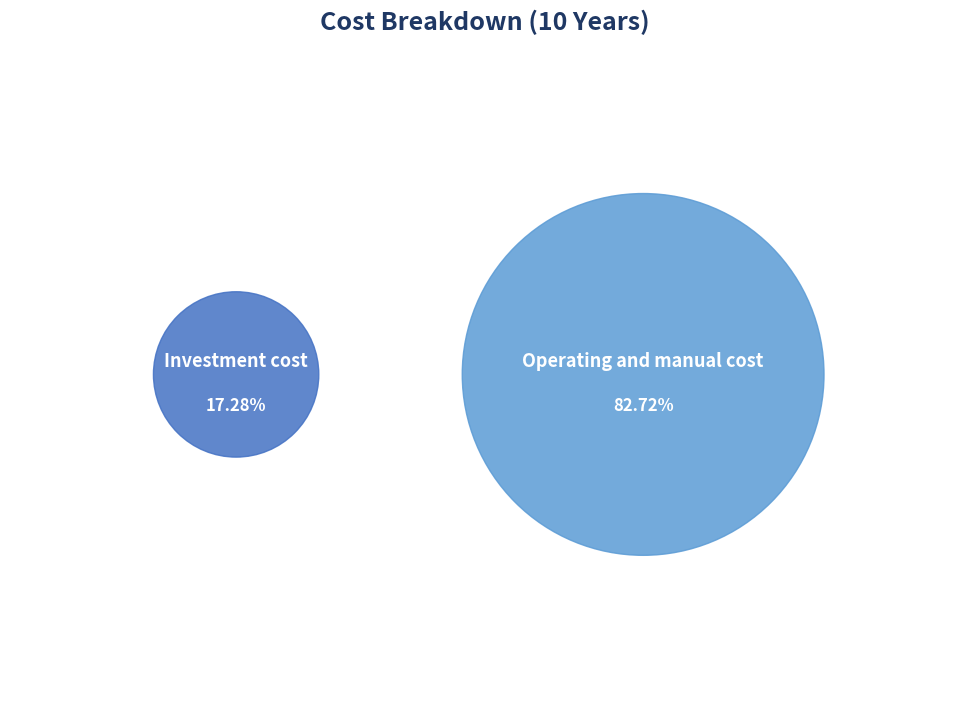

The Operating and manual cost slice represents 83% of the pie. True or false?

True